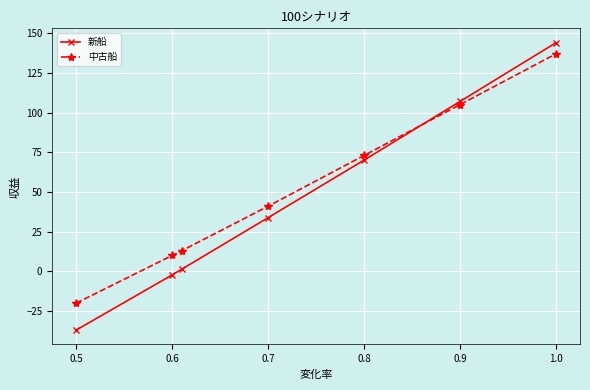

What is the sum of all 新船 values?

316.9